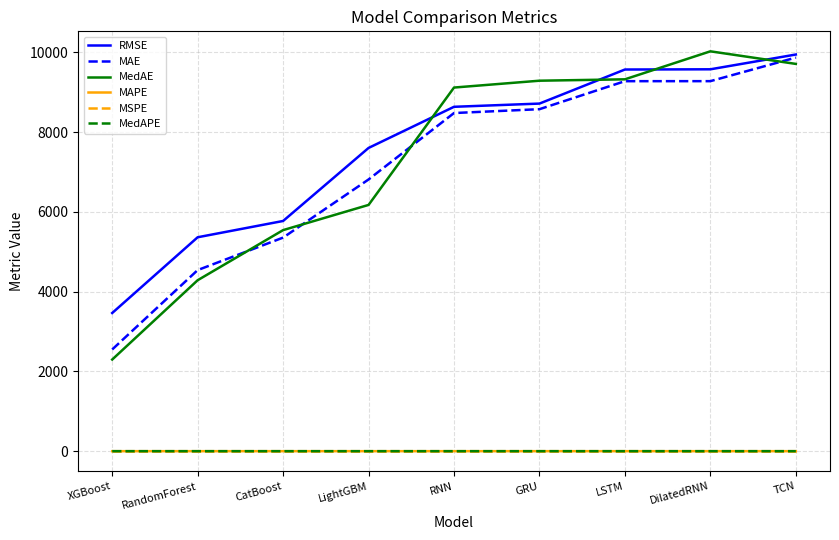

True or false: MSPE and RMSE intersect in this chart.

False